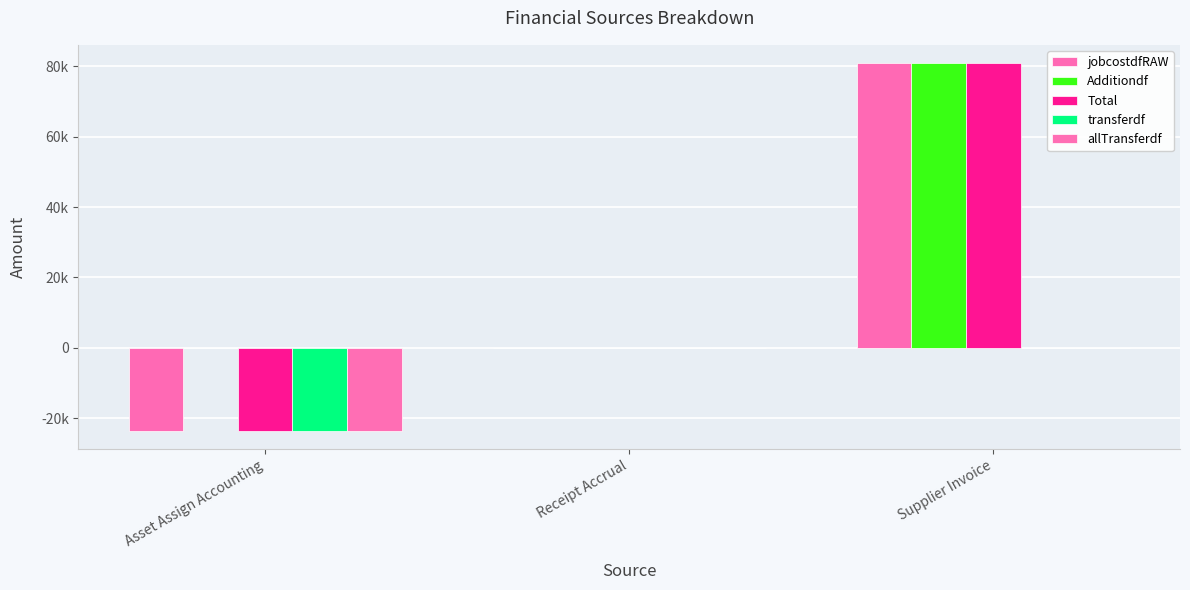

Is the value of Additiondf at Supplier Invoice greater than the value of allTransferdf at Receipt Accrual?

Yes